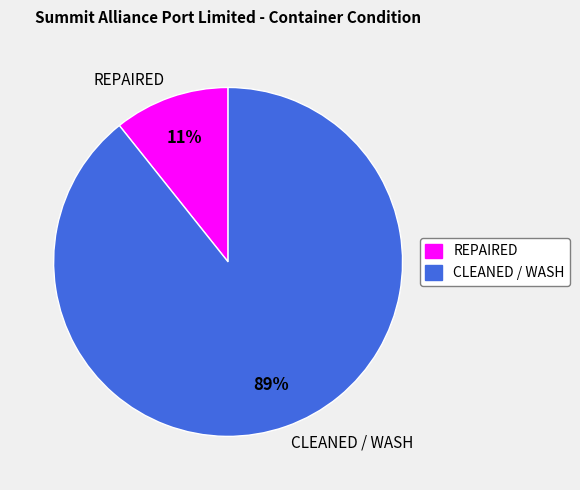

To the nearest percent, what is the combined percentage of CLEANED / WASH and REPAIRED?

100%